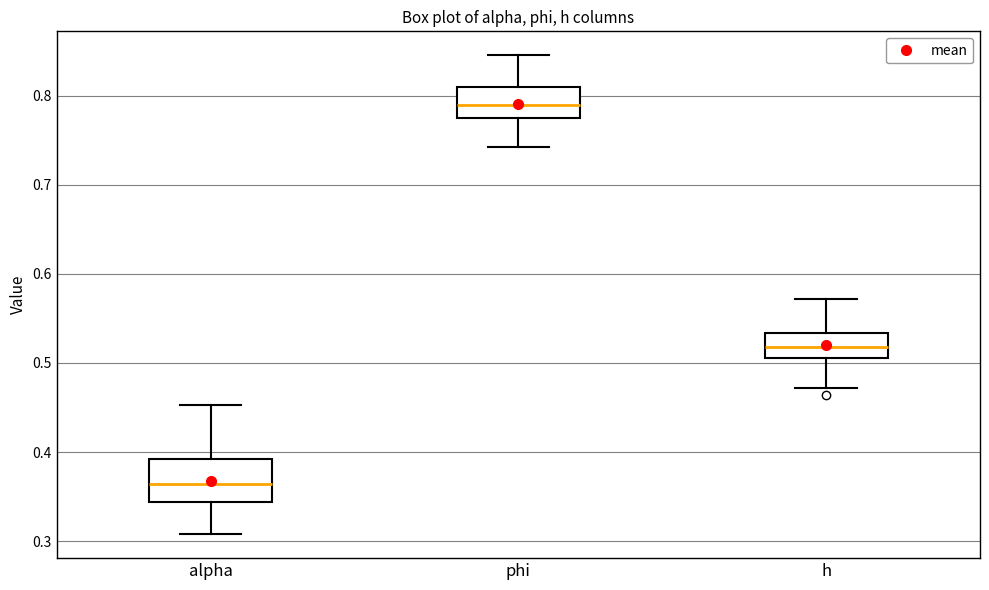

Which box is the tallest, from its lower edge to its upper edge?

alpha